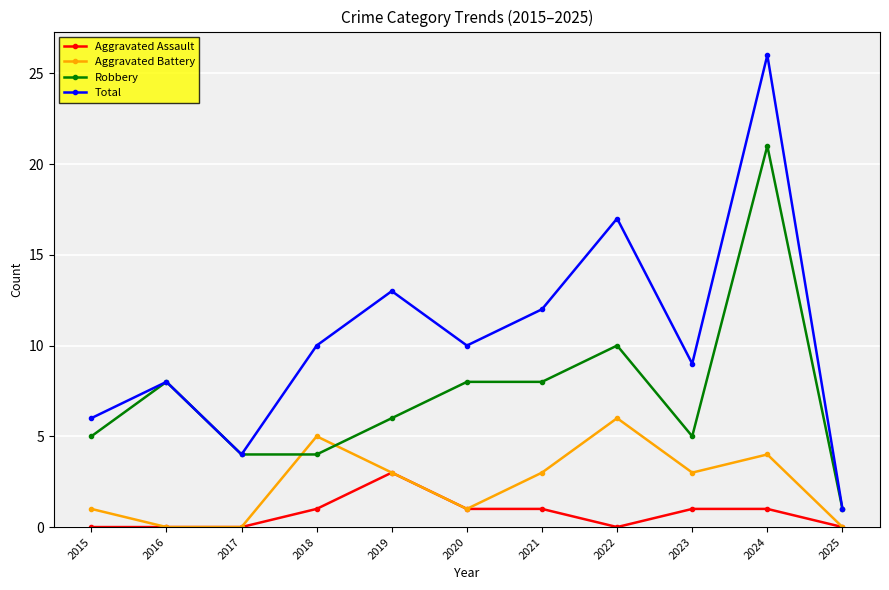

True or false: Total has more than 1 interior local peaks.

True